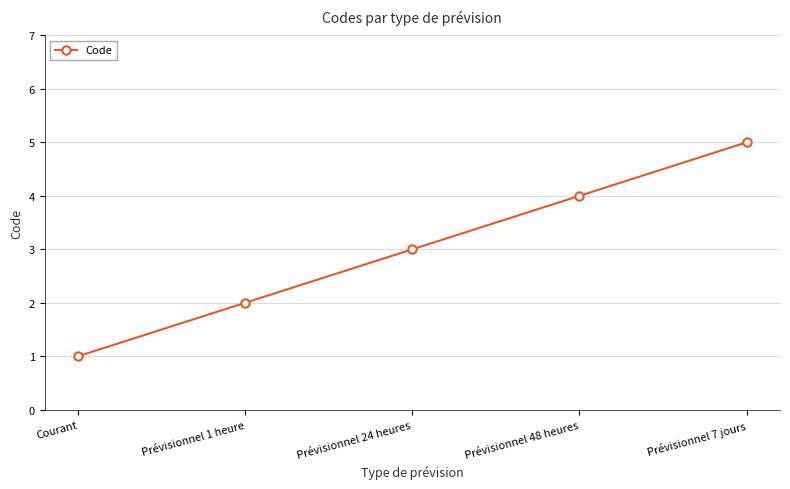

How many data points are less than 3?

2